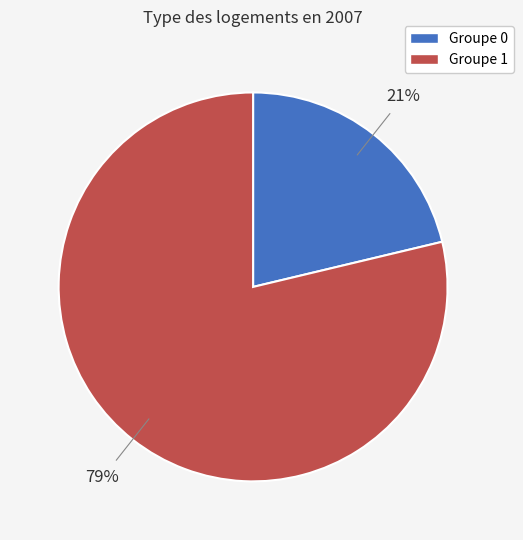

To the nearest percent, what is the average slice percentage?

50%